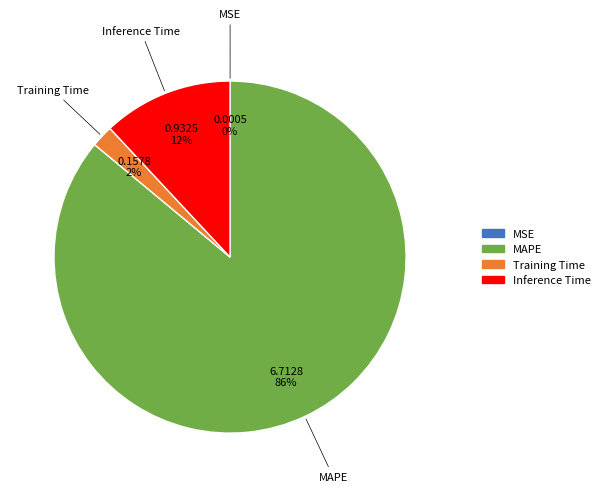

Is there a majority slice in this chart?

Yes